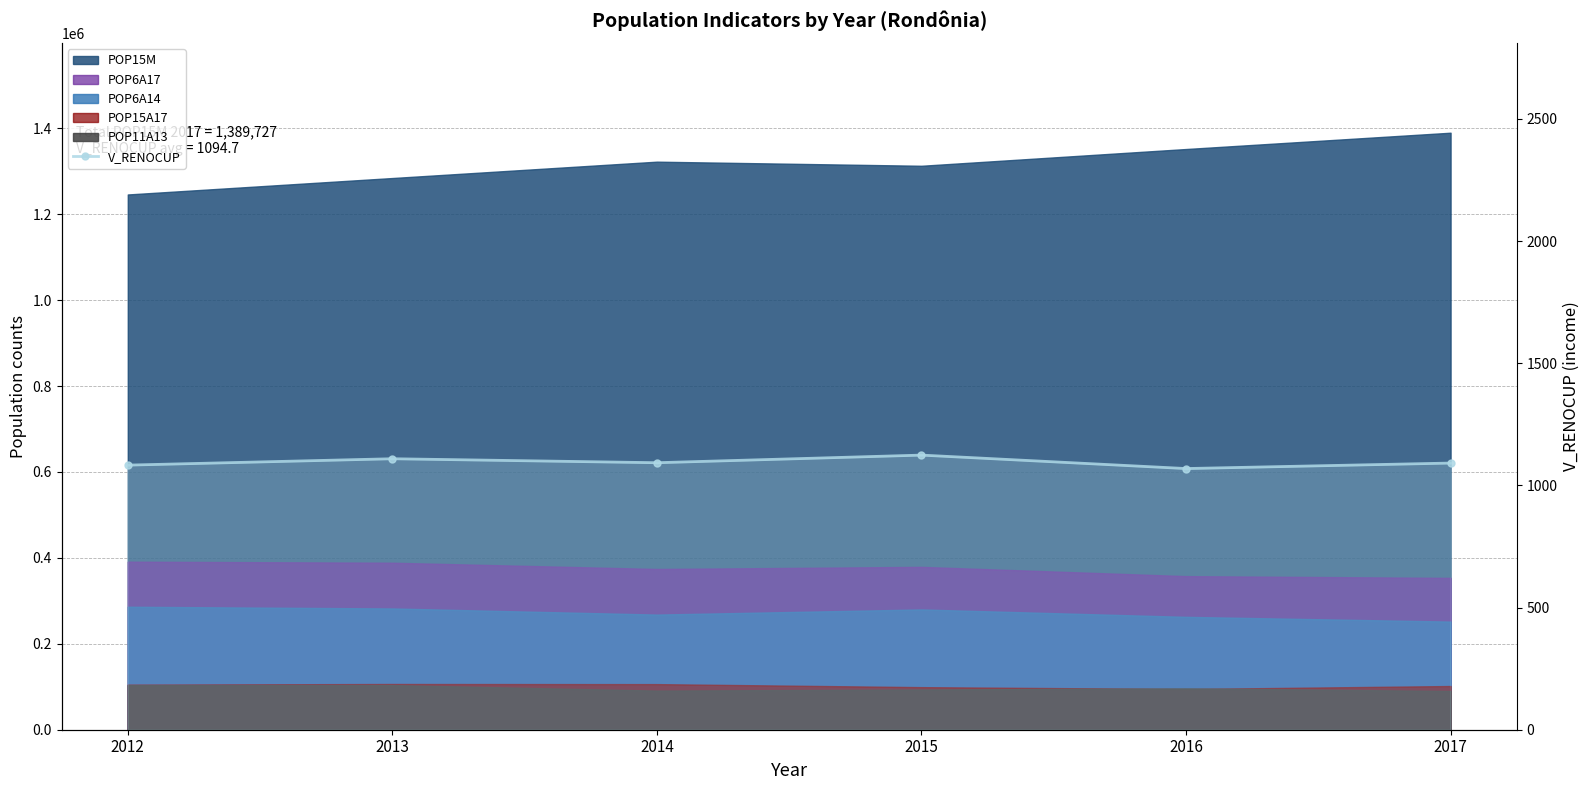

Rank the categories by value from lowest to highest.

2016, 2012, 2017, 2014, 2013, 2015